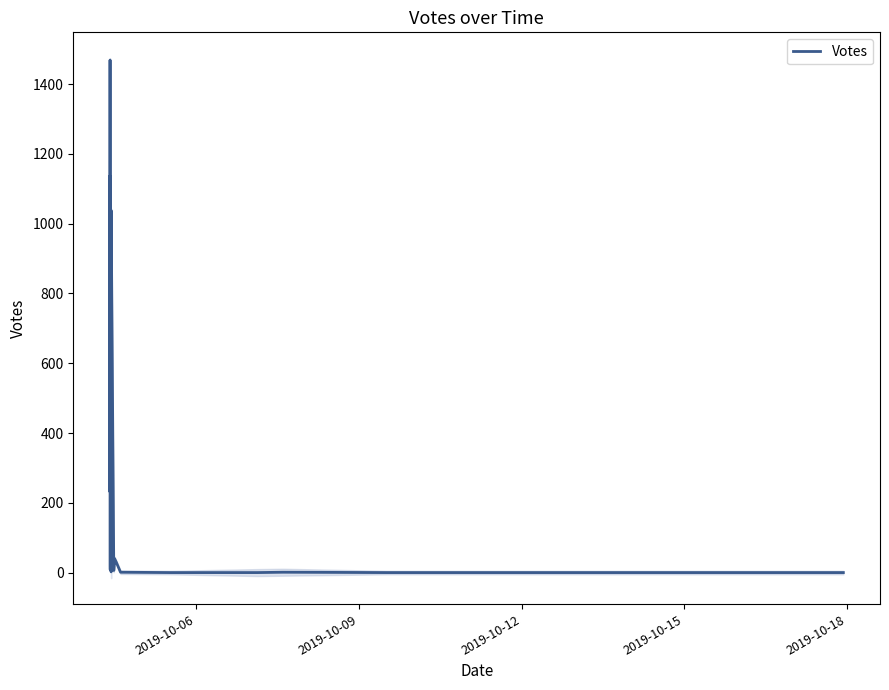

How many interior local peaks (higher than both neighbors) does the data have?

5